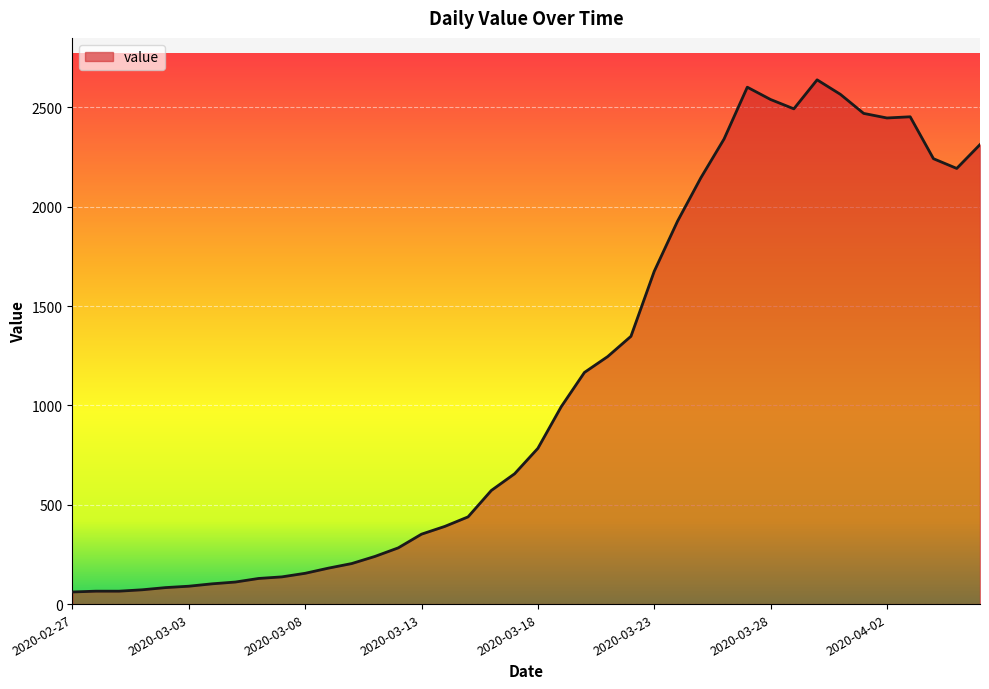

What is the difference between the maximum and minimum values?

2578